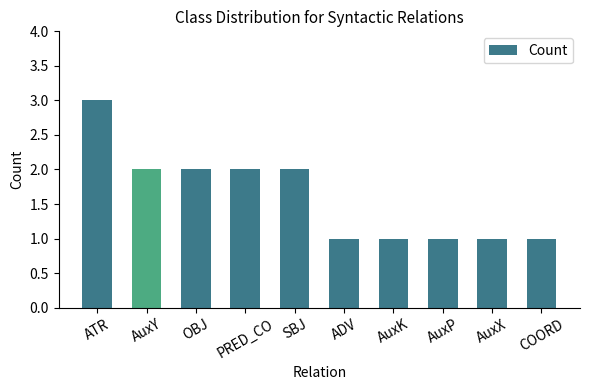

Is it true that the value at AuxK is 0?

False